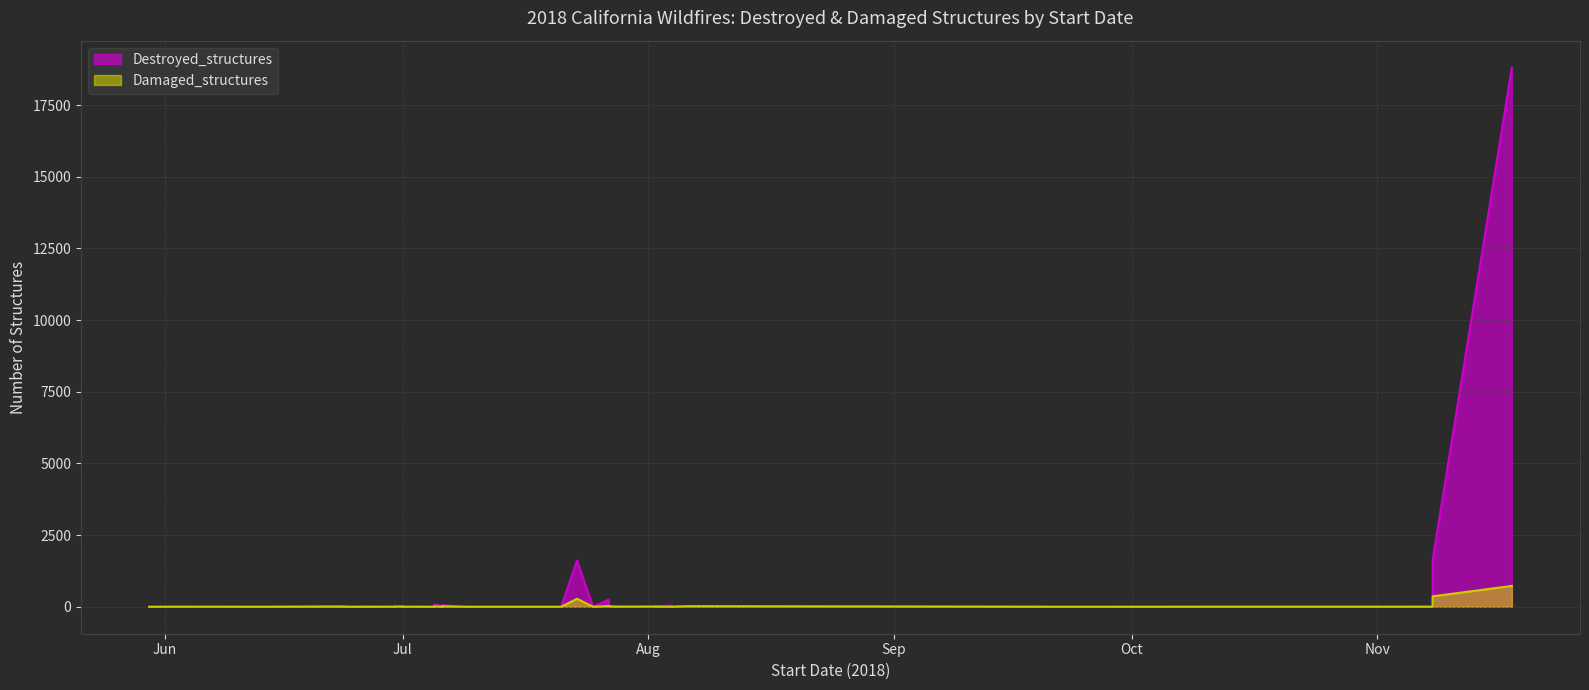

Which series has the largest total across all categories?

Destroyed_structures